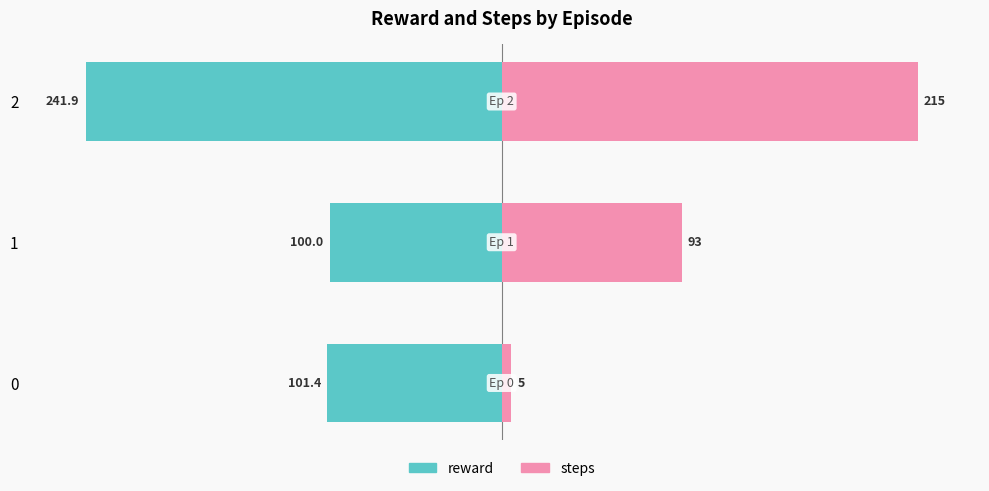

At 2, list the series in order from smallest to largest.

reward, steps